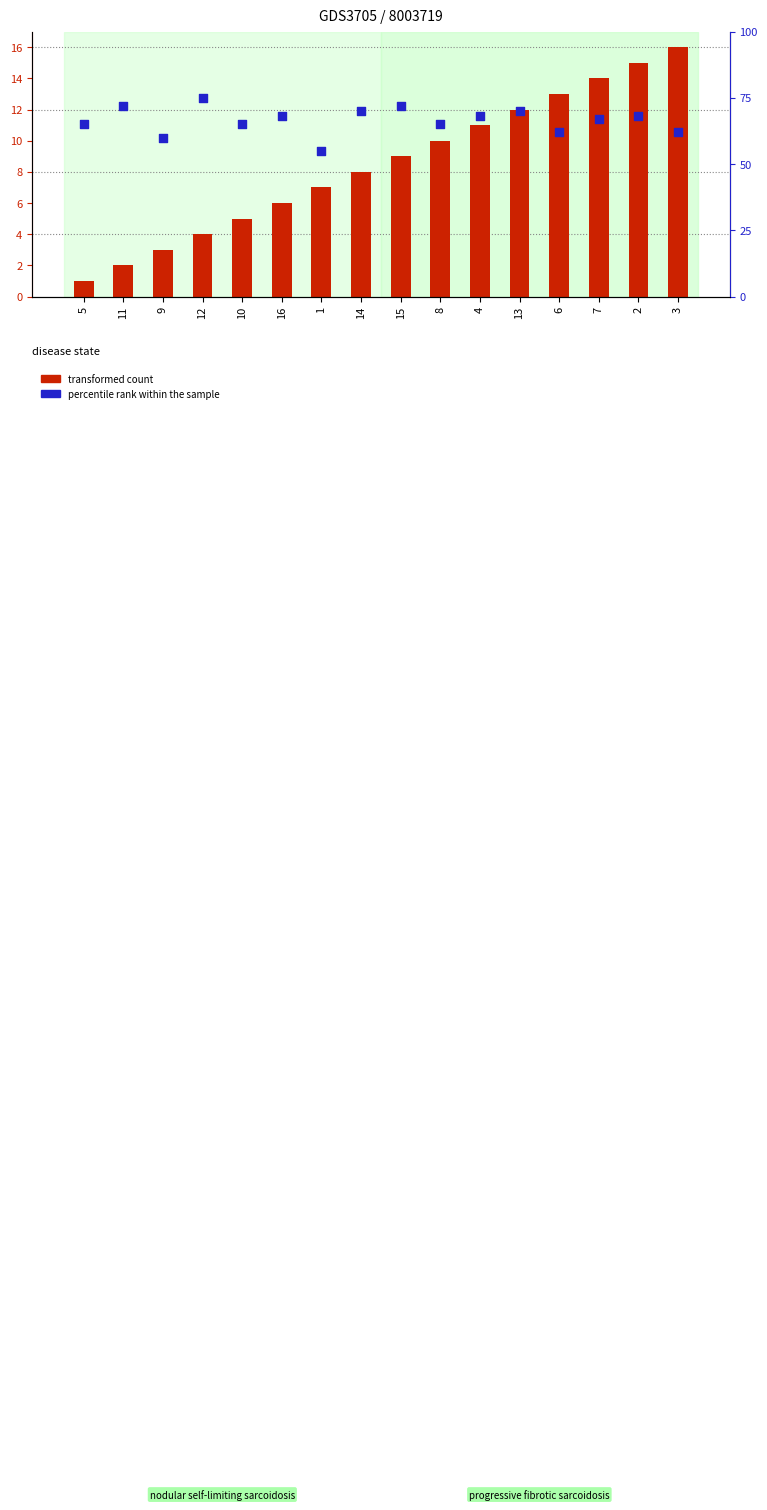

At which category is the sum across all series the highest?

2